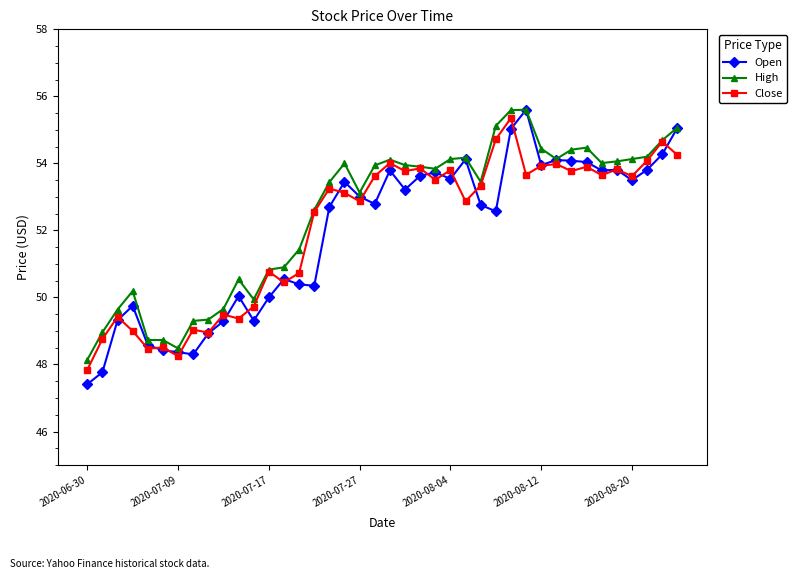

Rank the series by their average value, from lowest to highest.

Open, Close, High